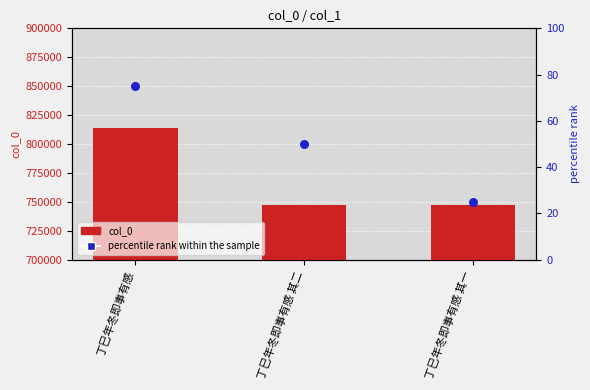

Which series has the widest spread of Y values?

col_0